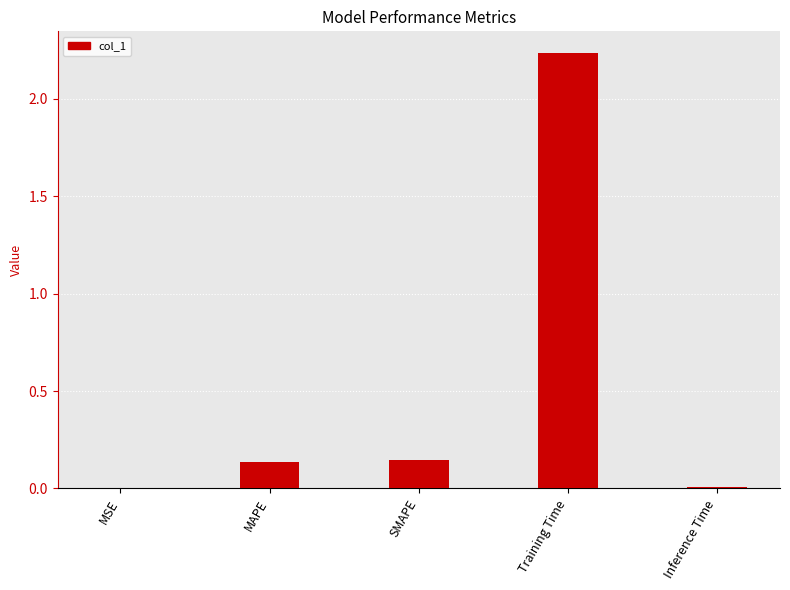

What is the change in value from MAPE to Training Time?

+2.1